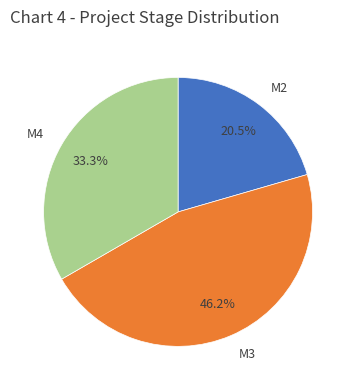

Does M3 represent more than half of the total?

No